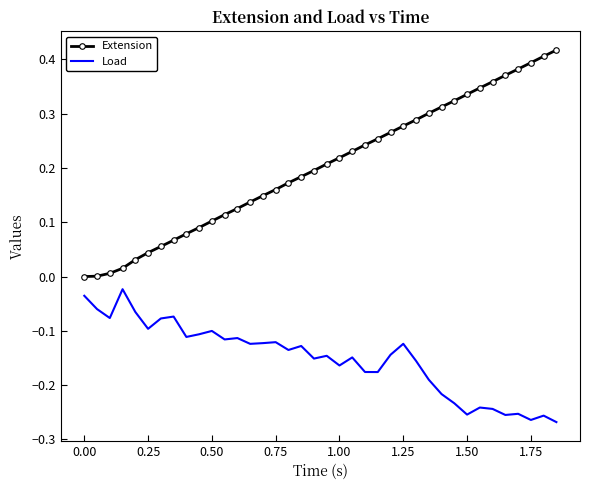

List the series in order of their overall mean, highest first.

Extension, Load